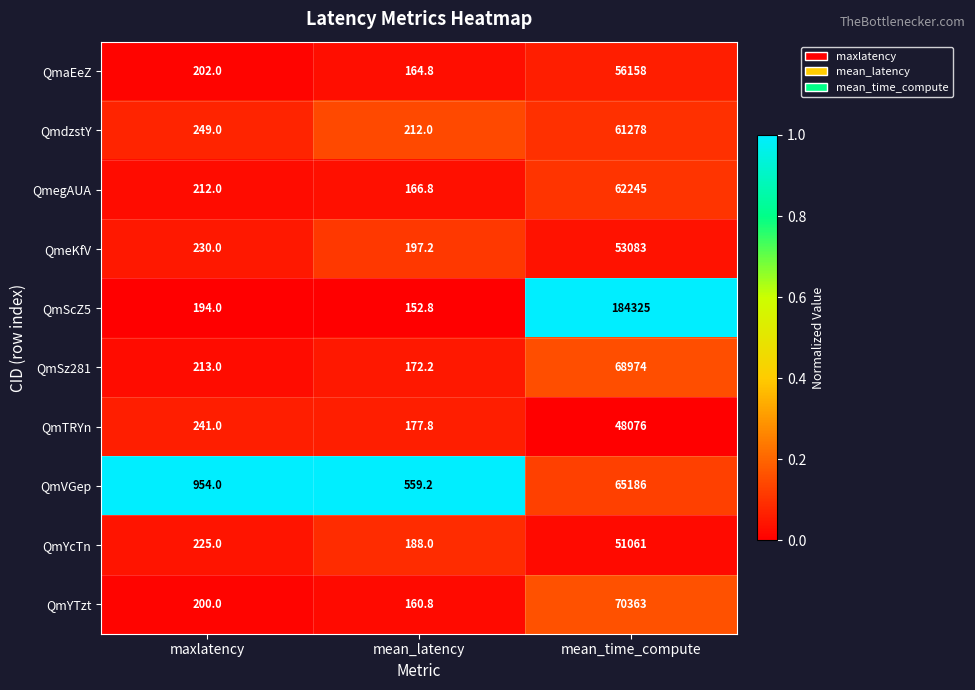

Reading right to left, list all the values displayed in this chart.

QmaEeZ: mean_time_compute=56158.0	mean_latency=164.8	maxlatency=202.0
QmdzstY: mean_time_compute=61278.0	mean_latency=212.0	maxlatency=249.0
QmegAUA: mean_time_compute=62245.0	mean_latency=166.8	maxlatency=212.0
QmeKfV: mean_time_compute=53083.0	mean_latency=197.2	maxlatency=230.0
QmScZ5: mean_time_compute=184325.0	mean_latency=152.8	maxlatency=194.0
QmSz281: mean_time_compute=68974.0	mean_latency=172.2	maxlatency=213.0
QmTRYn: mean_time_compute=48076.0	mean_latency=177.8	maxlatency=241.0
QmVGep: mean_time_compute=65186.0	mean_latency=559.2	maxlatency=954.0
QmYcTn: mean_time_compute=51061.0	mean_latency=188.0	maxlatency=225.0
QmYTzt: mean_time_compute=70363.0	mean_latency=160.8	maxlatency=200.0